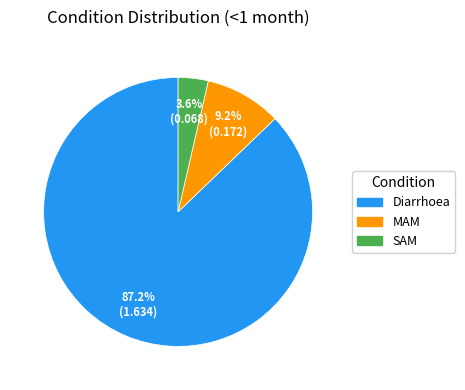

Which has a higher value, MAM or SAM?

MAM